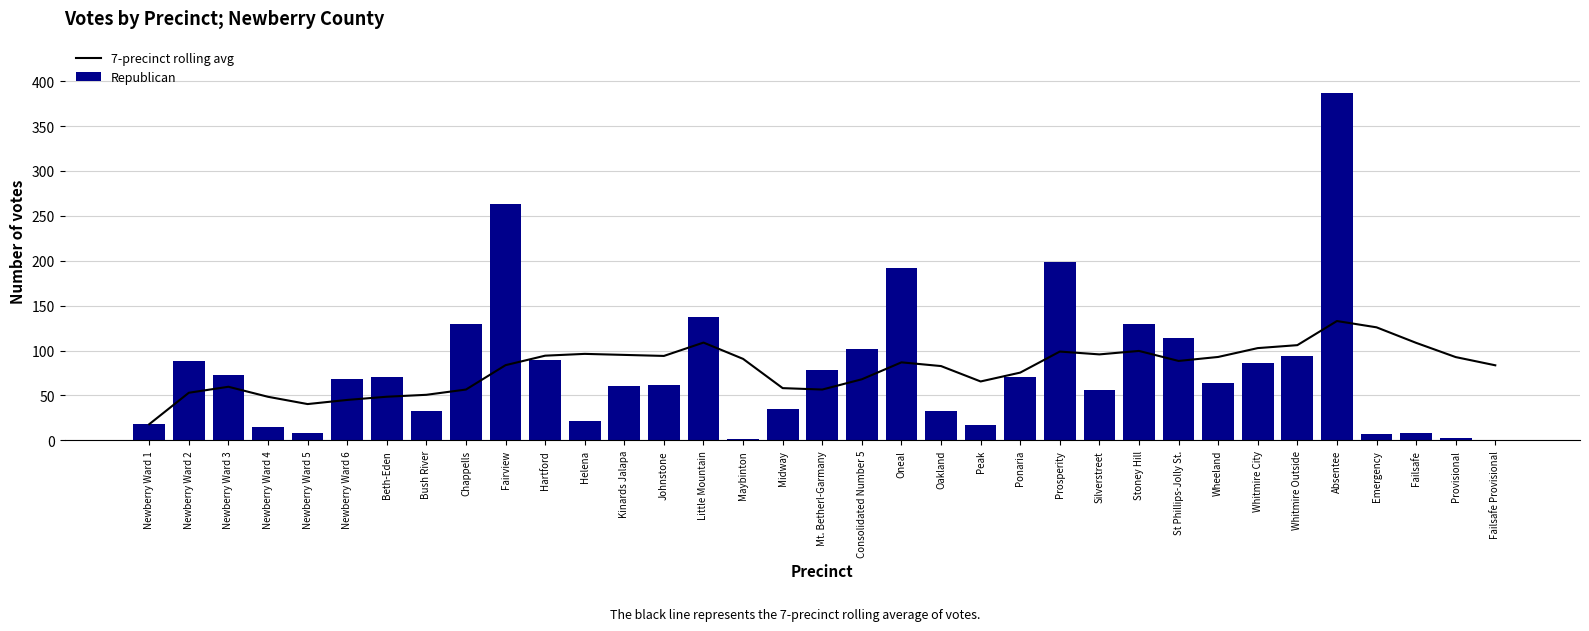

How many data points in 7-precinct rolling avg are above 86?

18